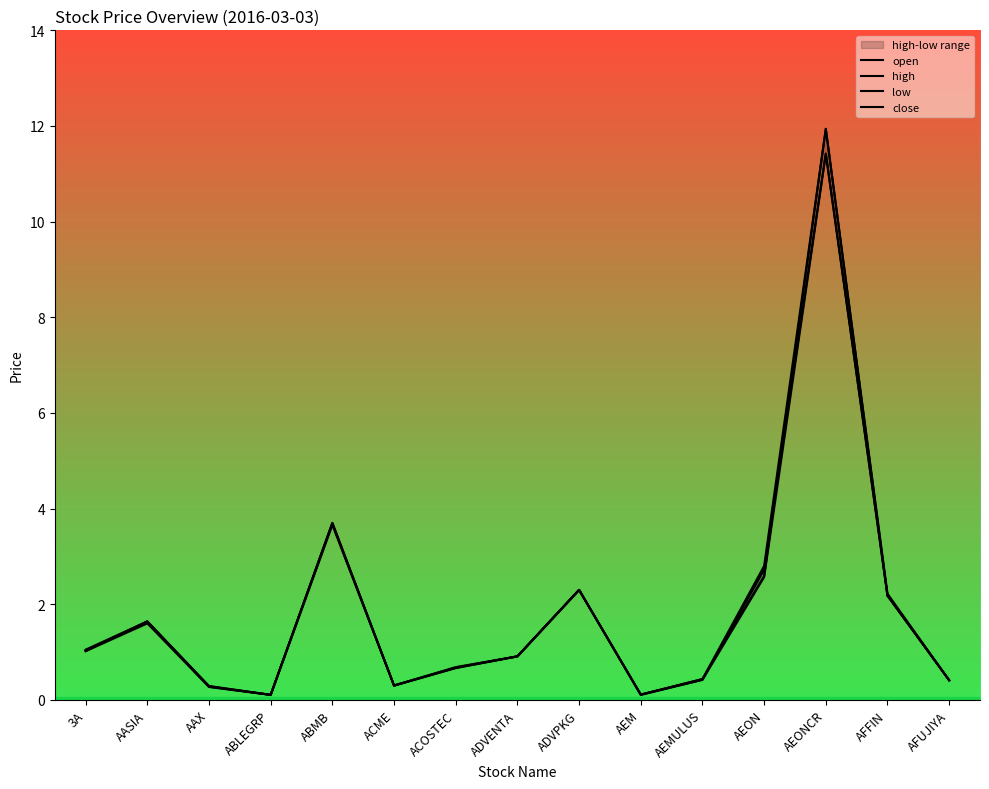

True or false: close and low intersect in this chart.

False